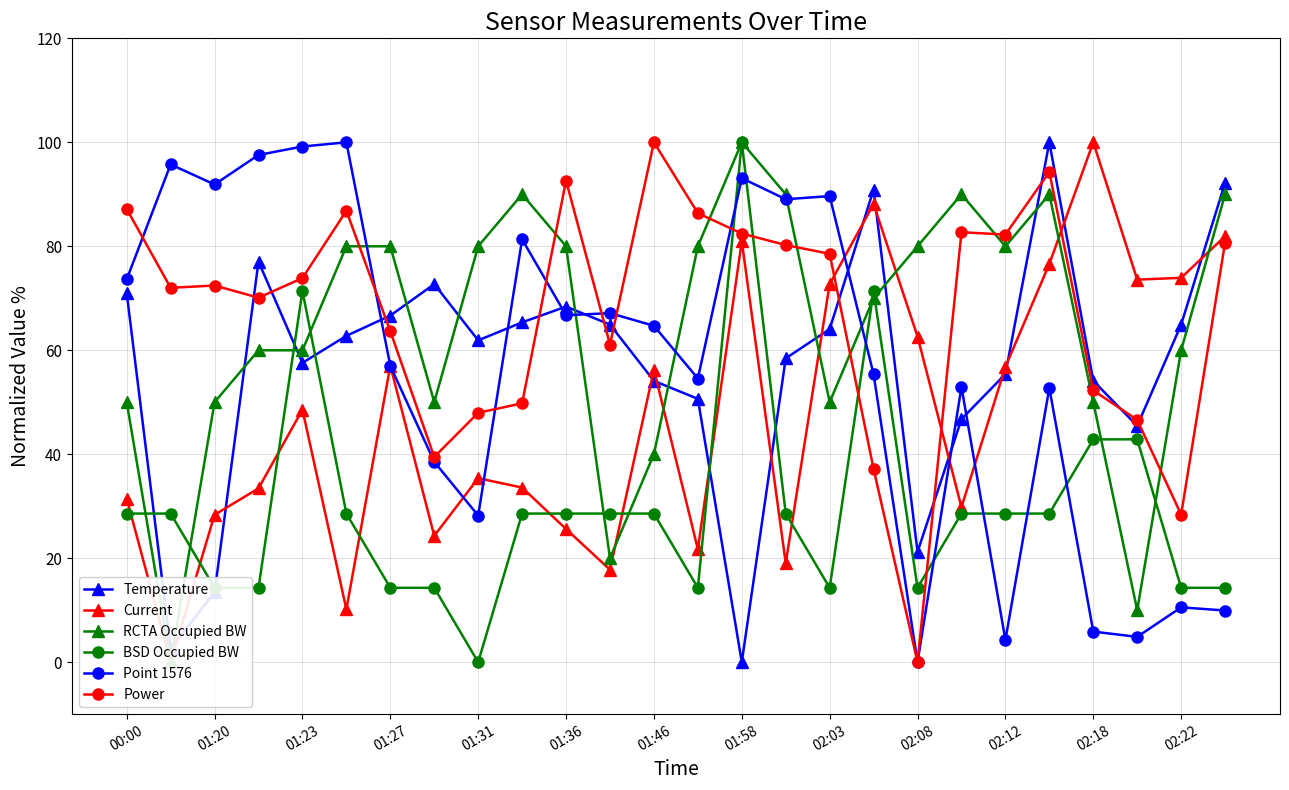

True or false: Power and BSD Occupied BW intersect in this chart.

True